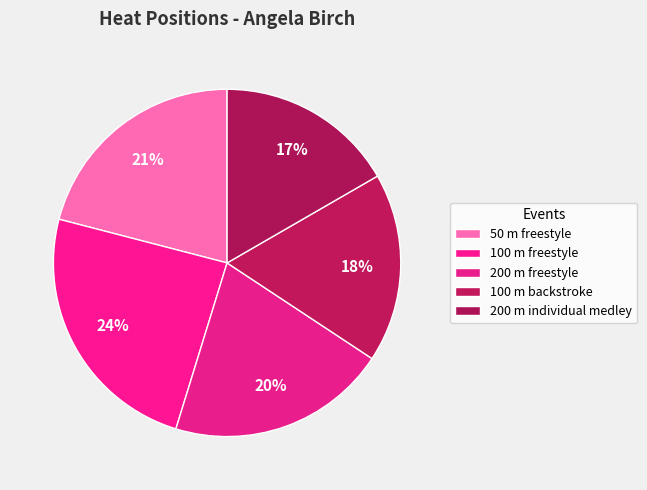

Which slice is the smallest?

200 m individual medley